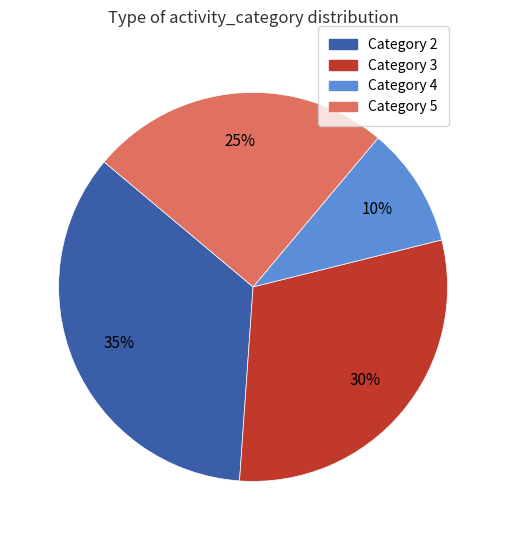

Is it true that Category 5 is 25% of the pie?

True